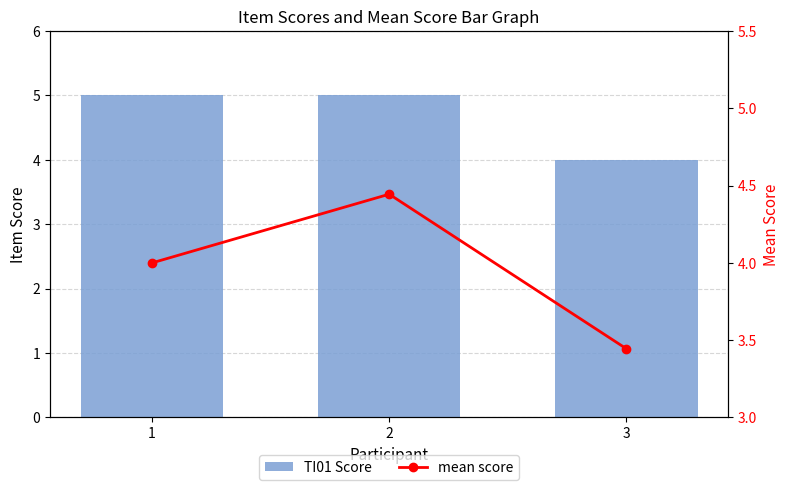

What is the lowest value of the TI01 Score series?

4.0